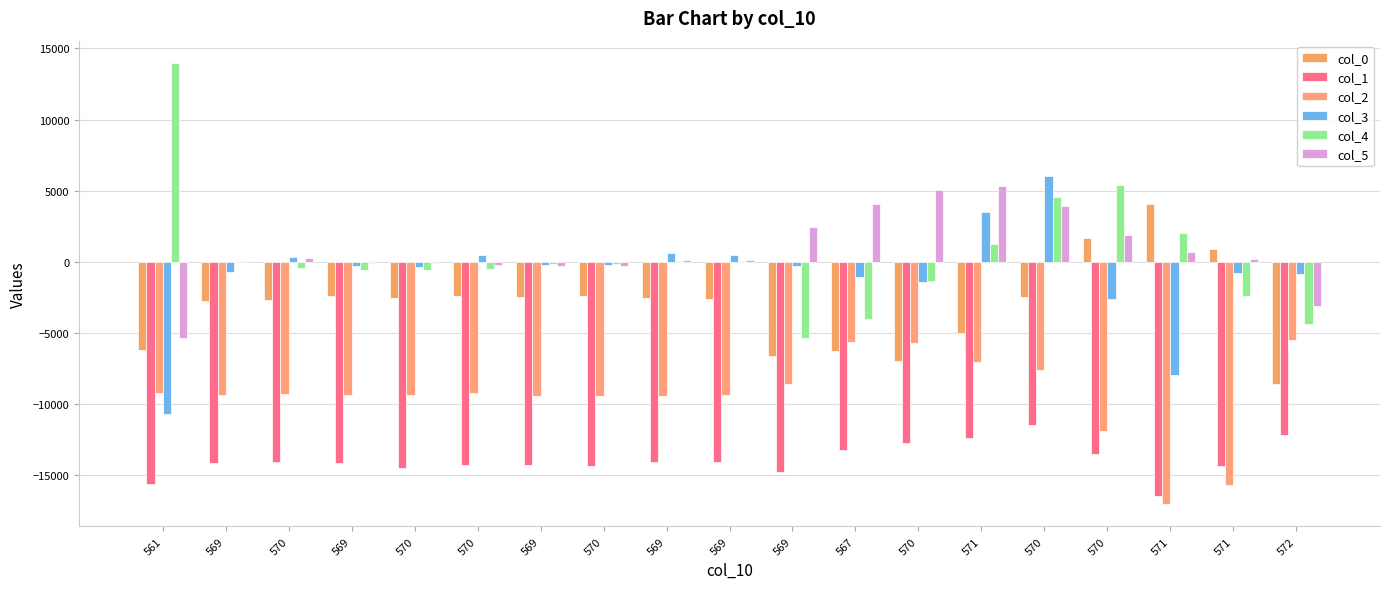

How many values in the col_0 series exceed -2547?

9